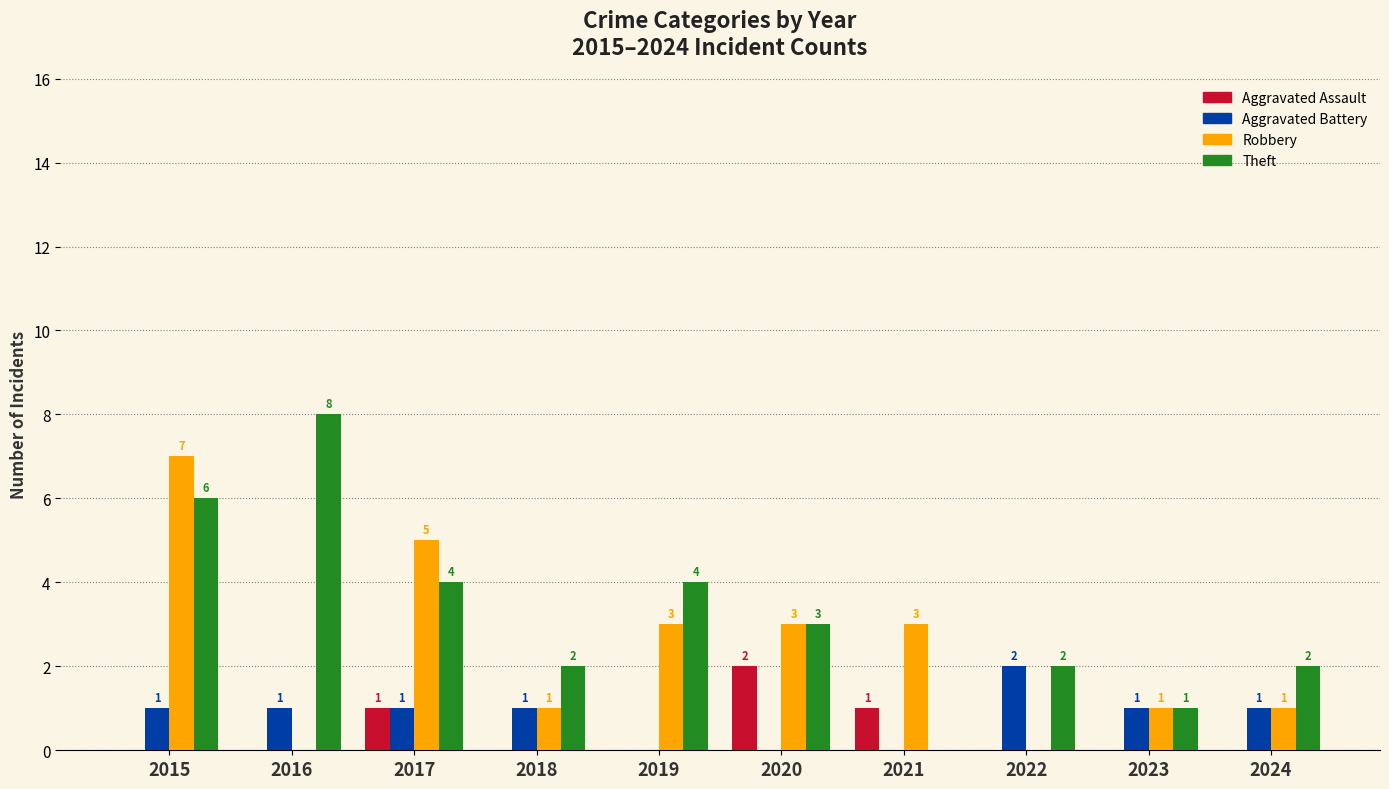

What are all the series names shown in the legend?

Aggravated Assault, Aggravated Battery, Robbery, Theft